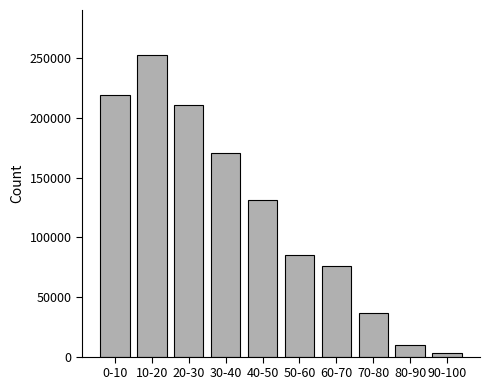

What is the difference between the maximum and second lowest values?

242974